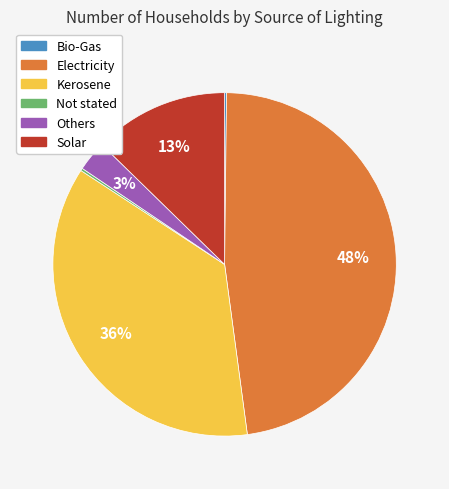

Is Kerosene the majority of the pie?

No